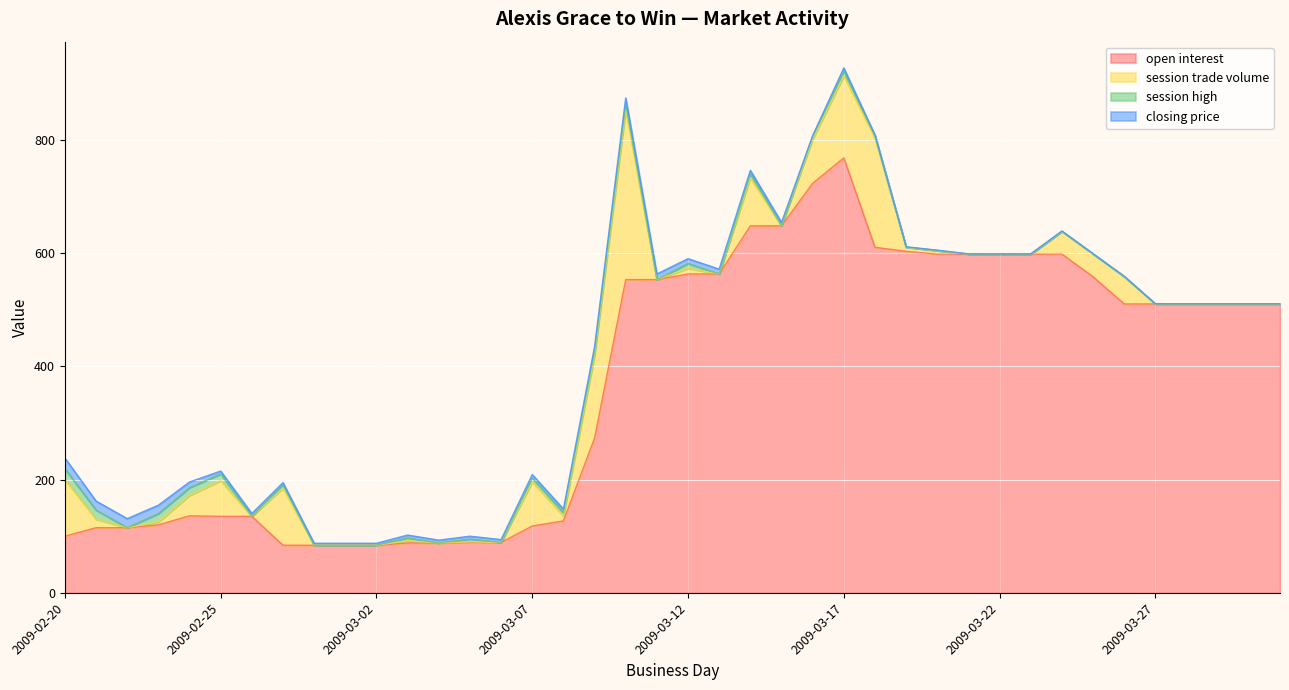

What is the sum of all open interest values?

14904.0